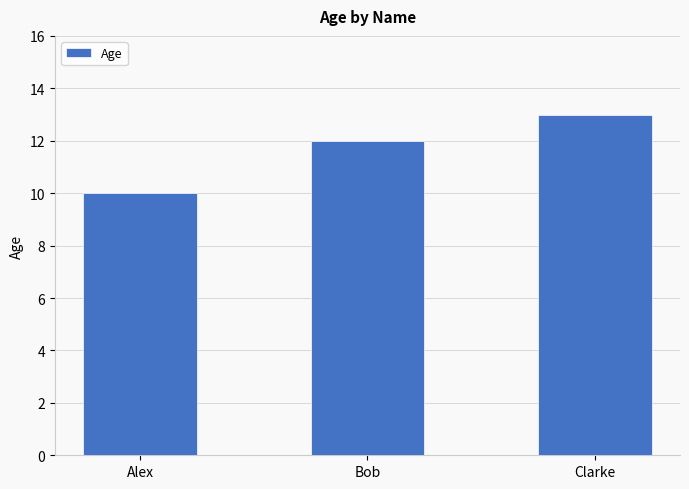

How many values are between 10 and 13?

3